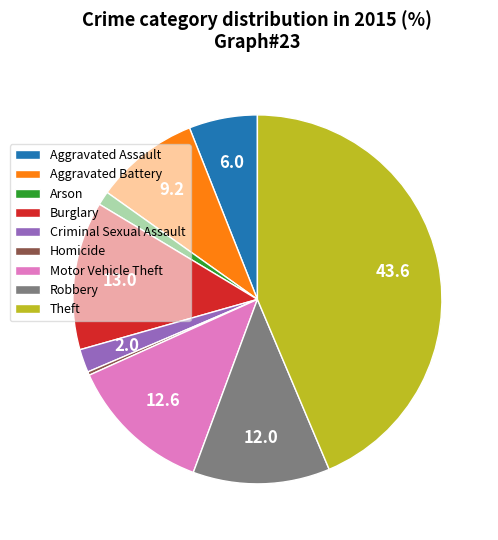

How many slices are in this pie chart?

9